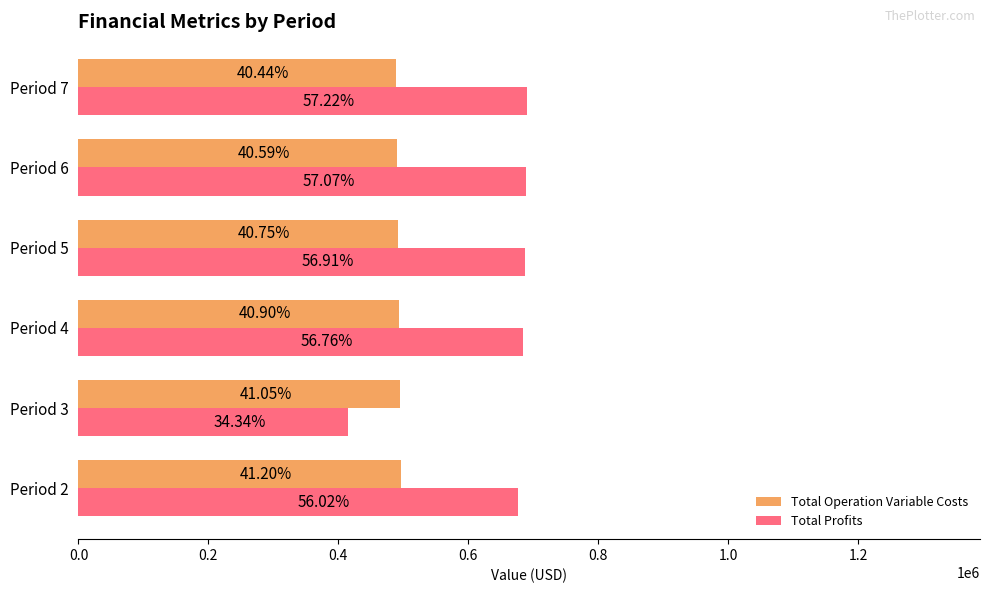

What is the greatest value displayed?

690463.4